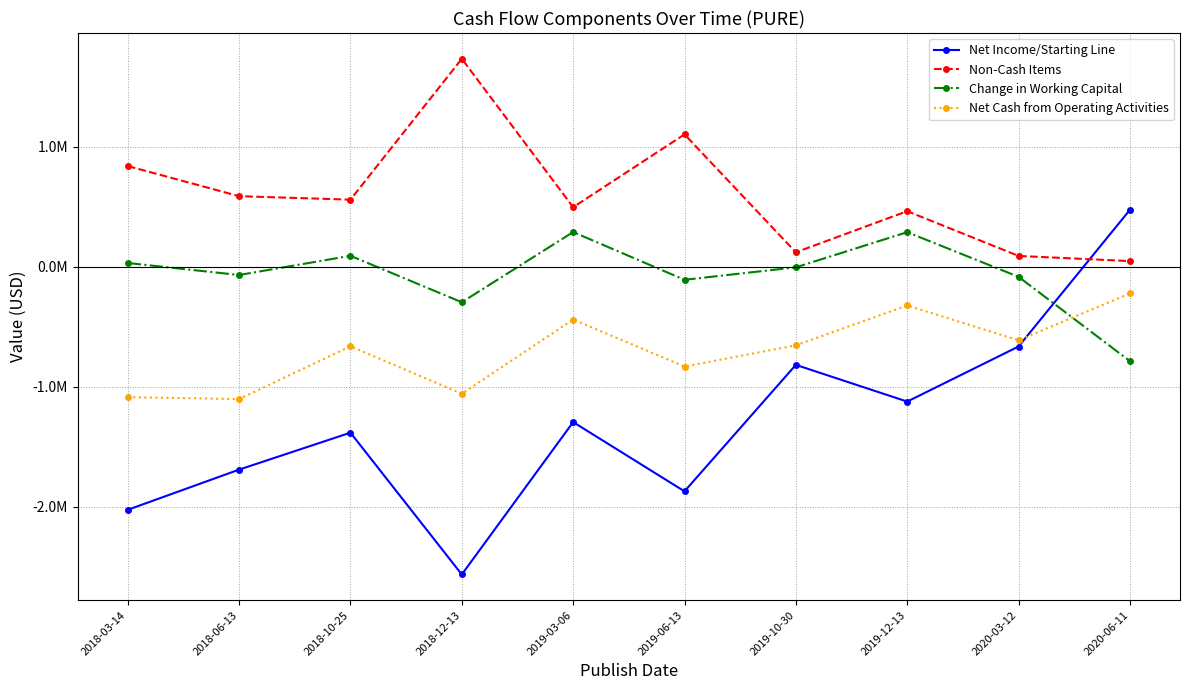

What is the difference between the Net Cash from Operating Activities values at 2019-03-06 and 2018-12-13?

619000